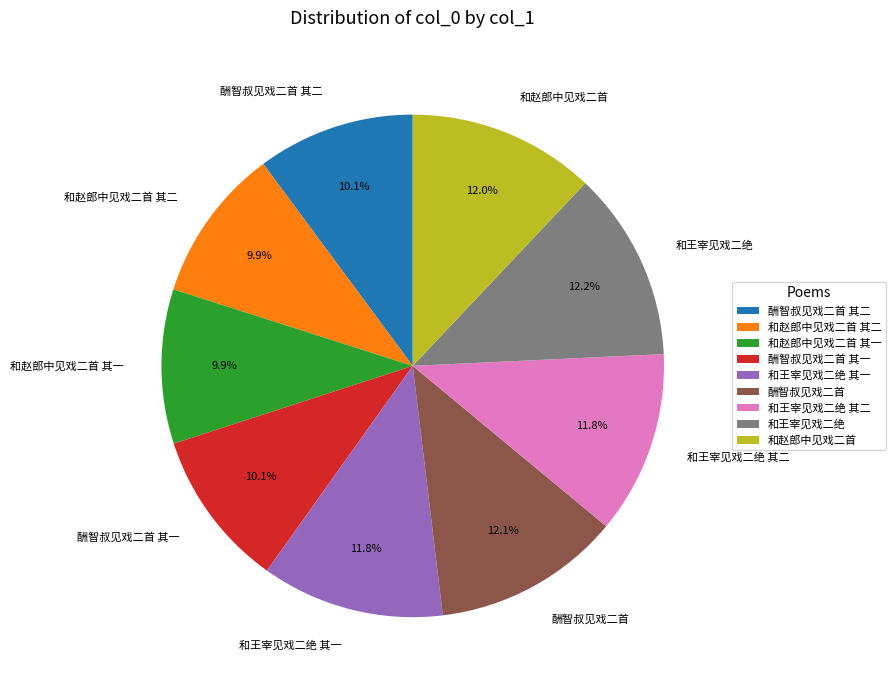

How much of the chart is everything except 和赵郎中见戏二首?

88.0%